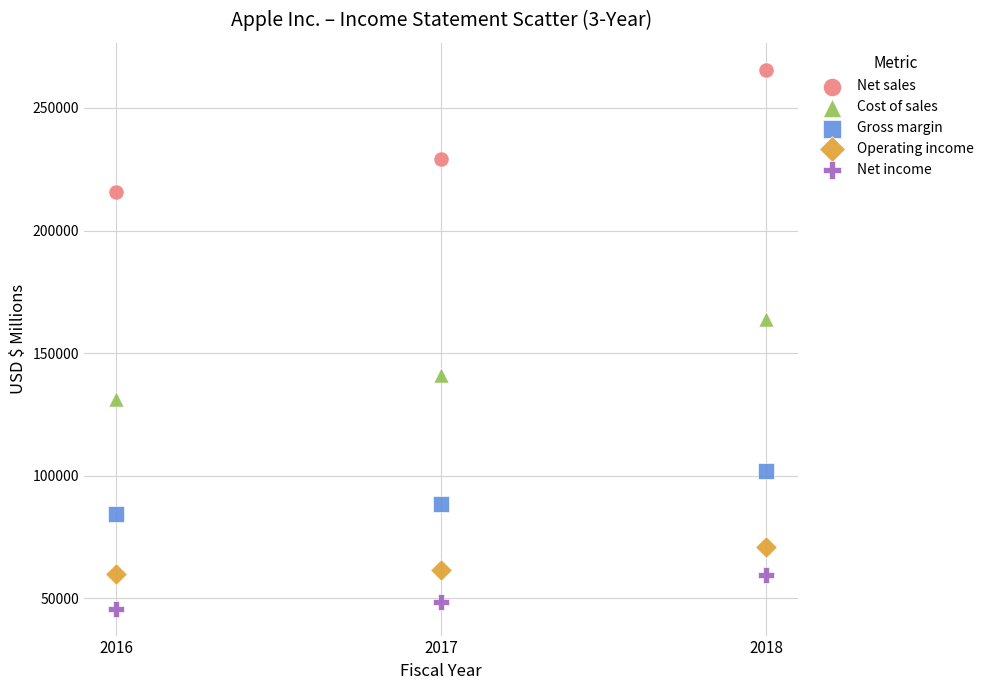

Across all data points, what is the range of Y values (max minus min)?

219908